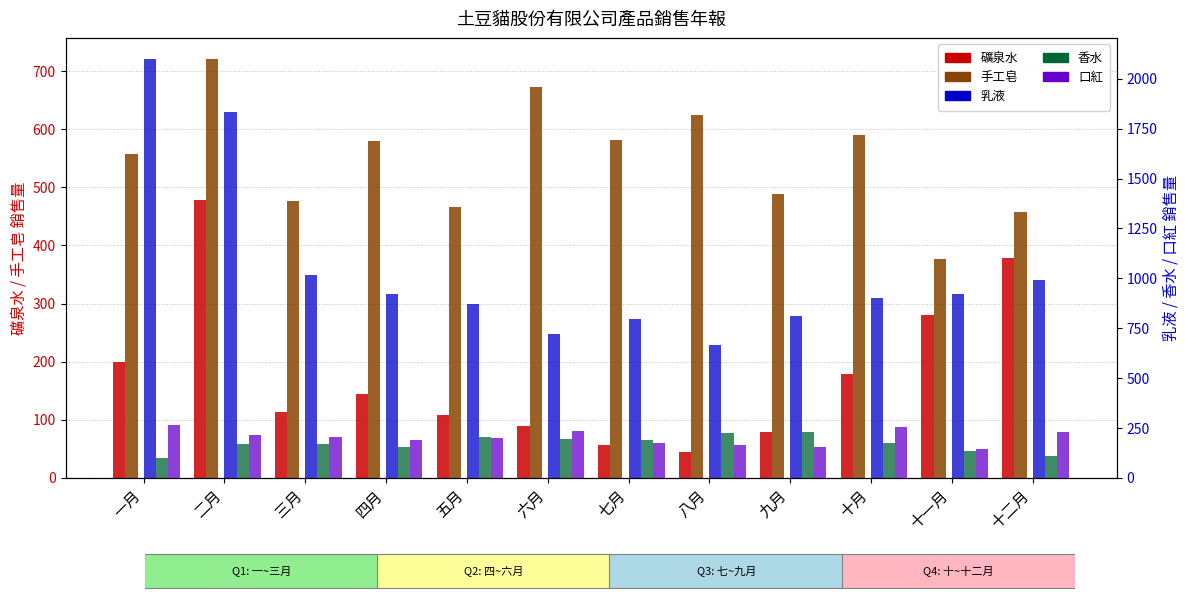

Are the bars grouped side by side (vs. stacked)?

Yes